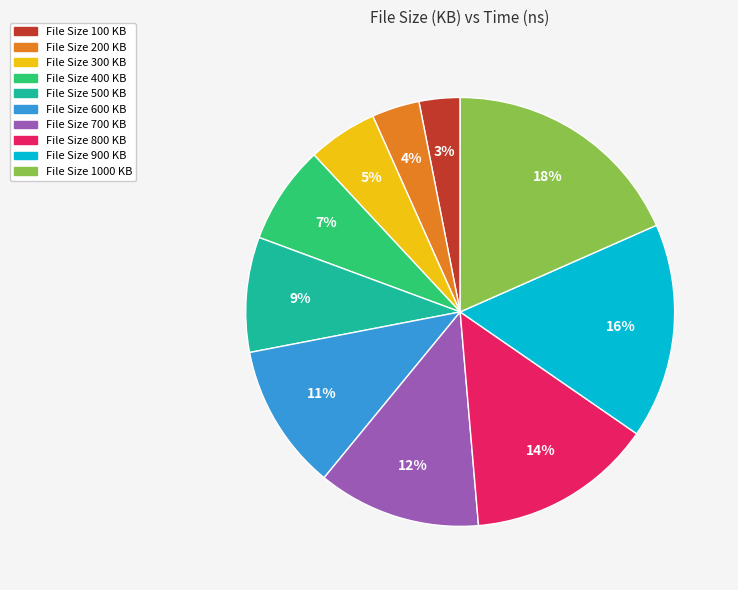

Which category has the biggest portion of the pie?

File Size 1000 KB